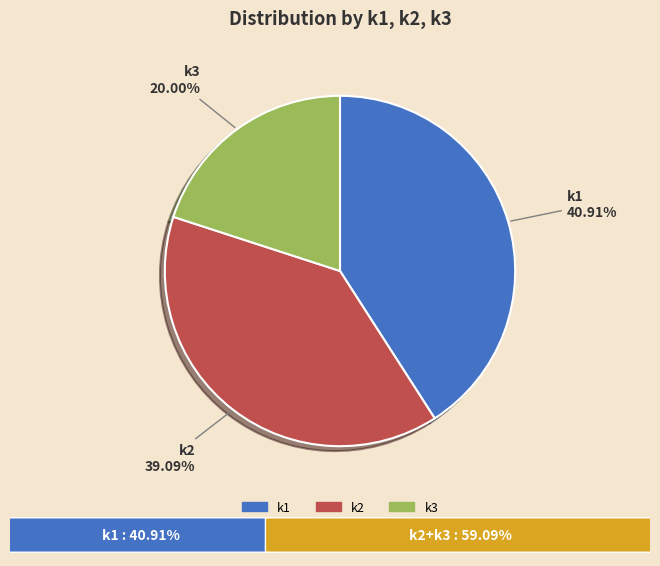

Approximately how many times larger is the value at k3 compared to k1?

0.5